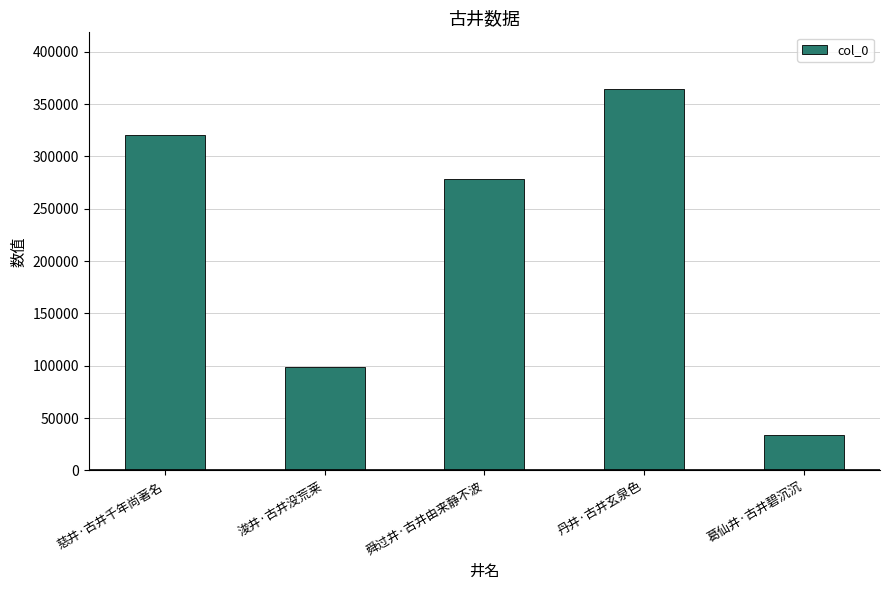

How many values are between 99224 and 320927?

3